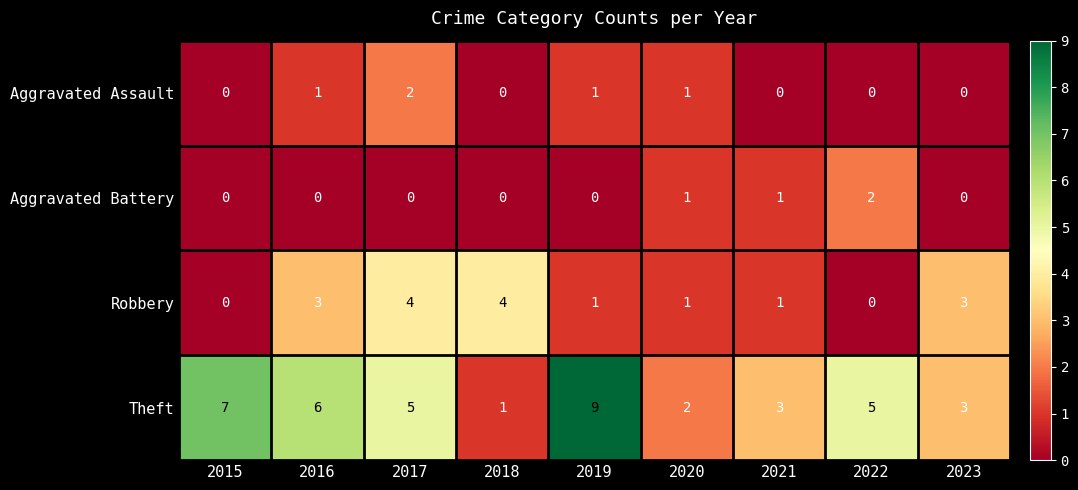

What is the spread (max minus min) of values at 2017?

5